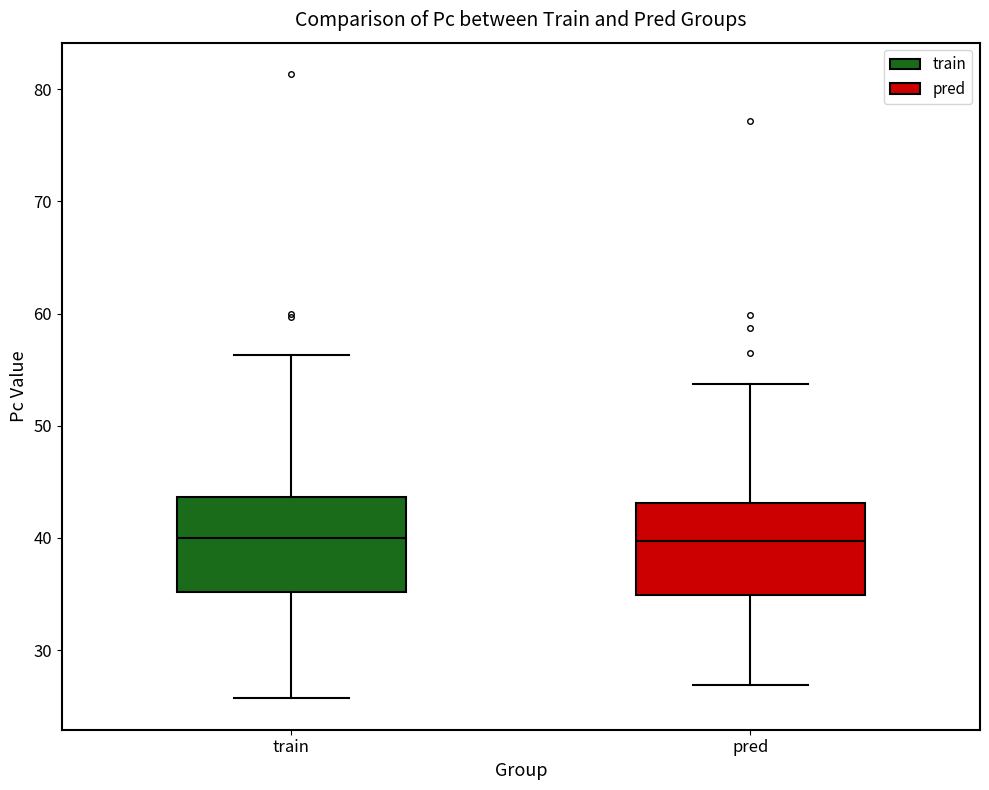

Where is the upper edge of the box for pred on the y-axis? The values are not printed on the chart, so give them approximately, as read against the axis.

43